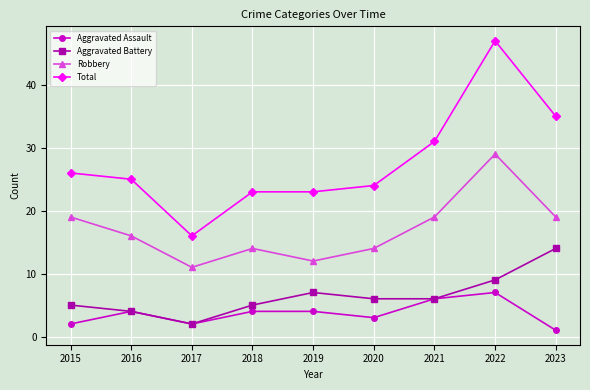

List the series in order of their peak value, lowest first.

Aggravated Assault, Aggravated Battery, Robbery, Total